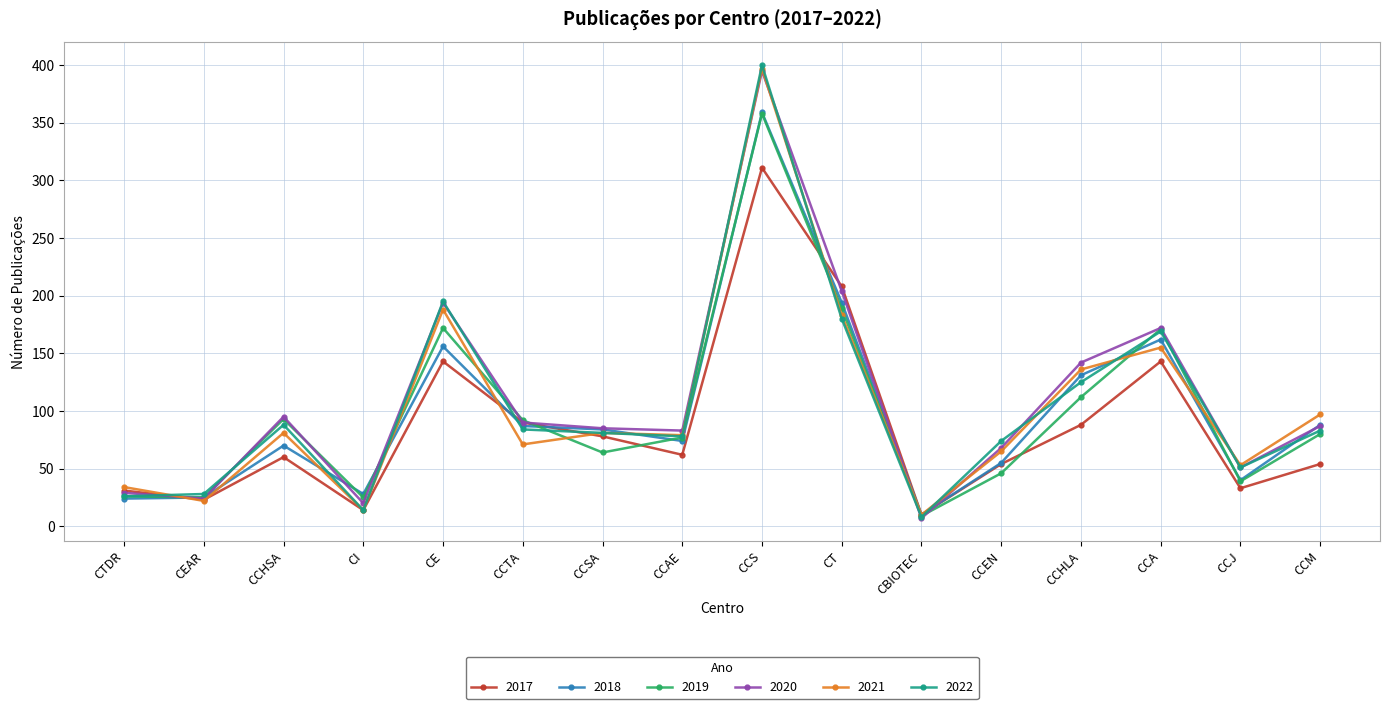

What is the total value across all series at CCHLA?

734